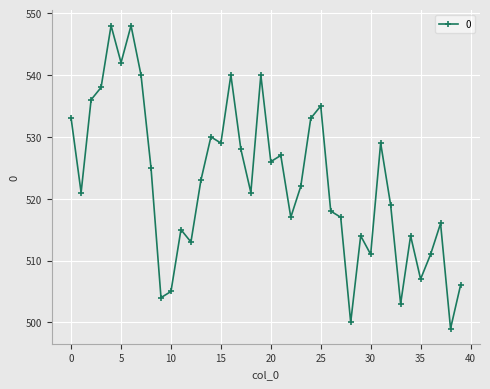

What is the difference between the maximum and minimum values?

49